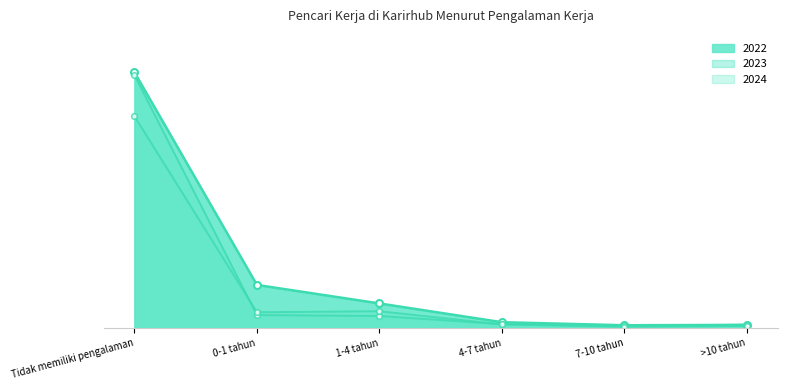

Reading left to right, transcribe all the data shown in this chart.

2022: 579232	97501	55569	13053	6208	6984
2023: 572614	29272	27222	8584	4082	7598
2024: 479705	35625	37951	8083	2721	4553